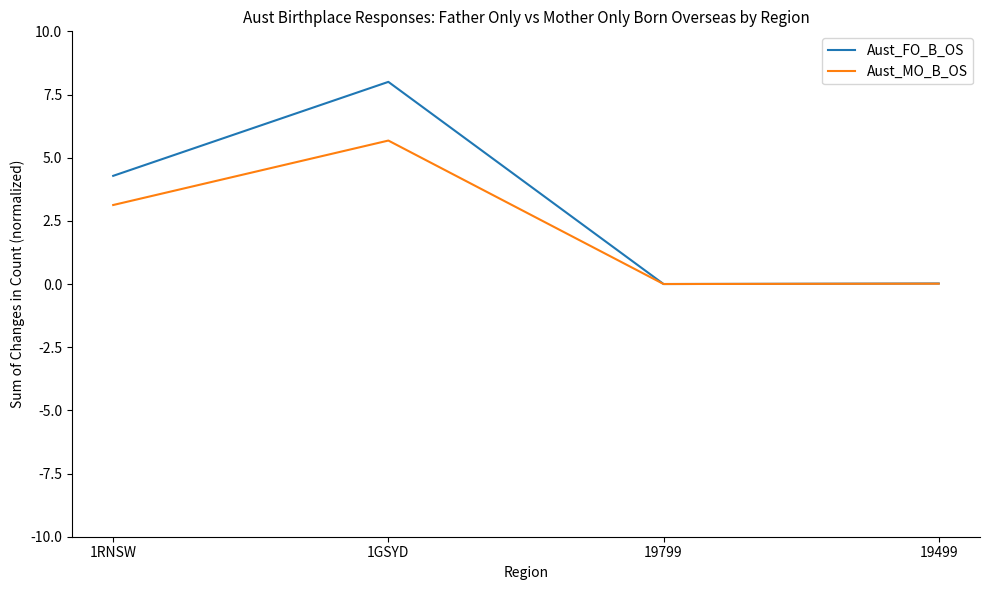

Does the chart display data point markers on the line(s)?

No